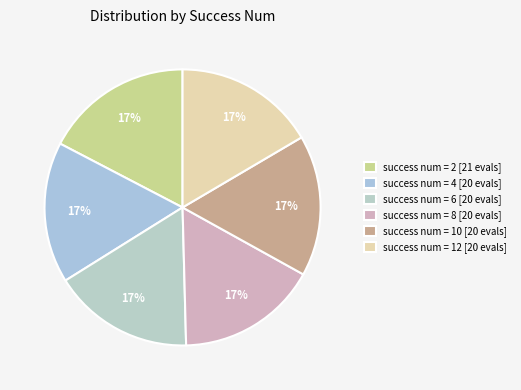

Count the number of slices in the pie.

6